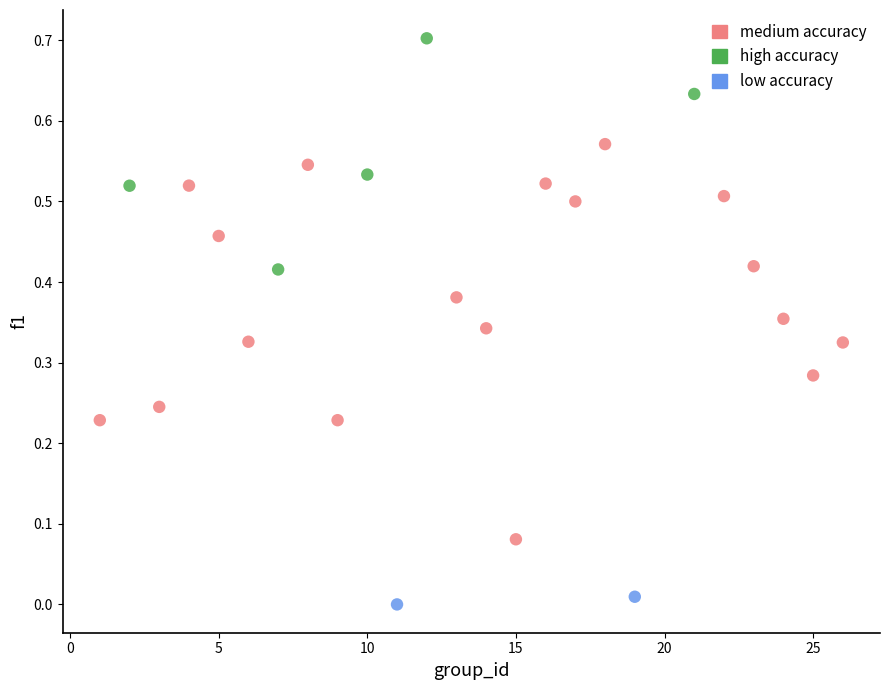

What is the range of Y values (max minus min)?

0.7